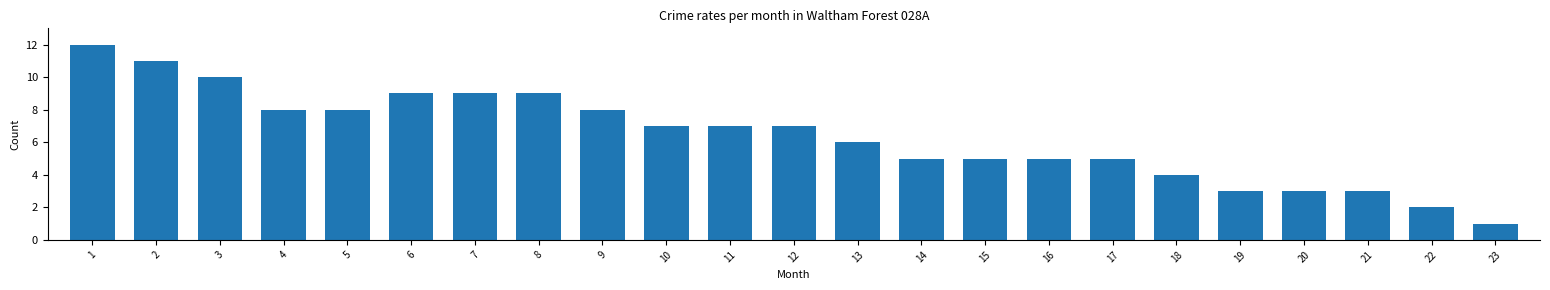

Which label corresponds to the smallest value in the chart?

23